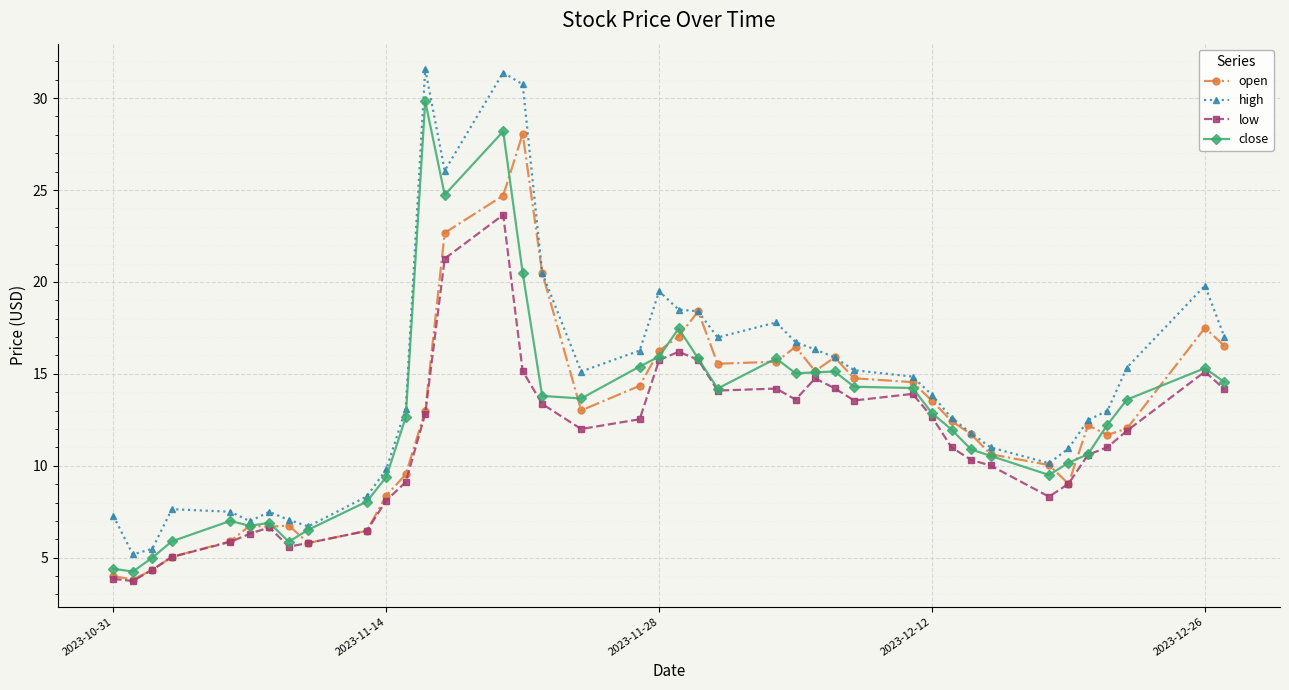

True or false: low has more than 0 points higher than both neighbors.

True